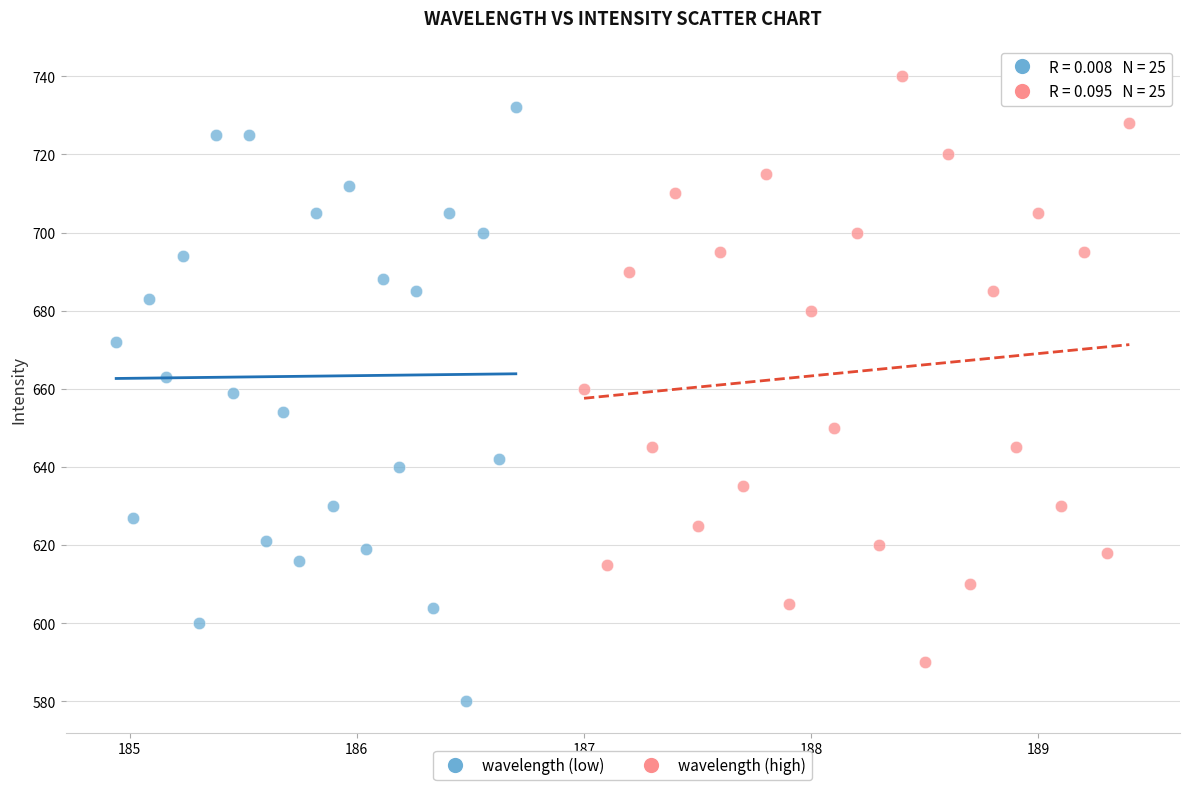

Which series contains the highest Y value?

wavelength (high)